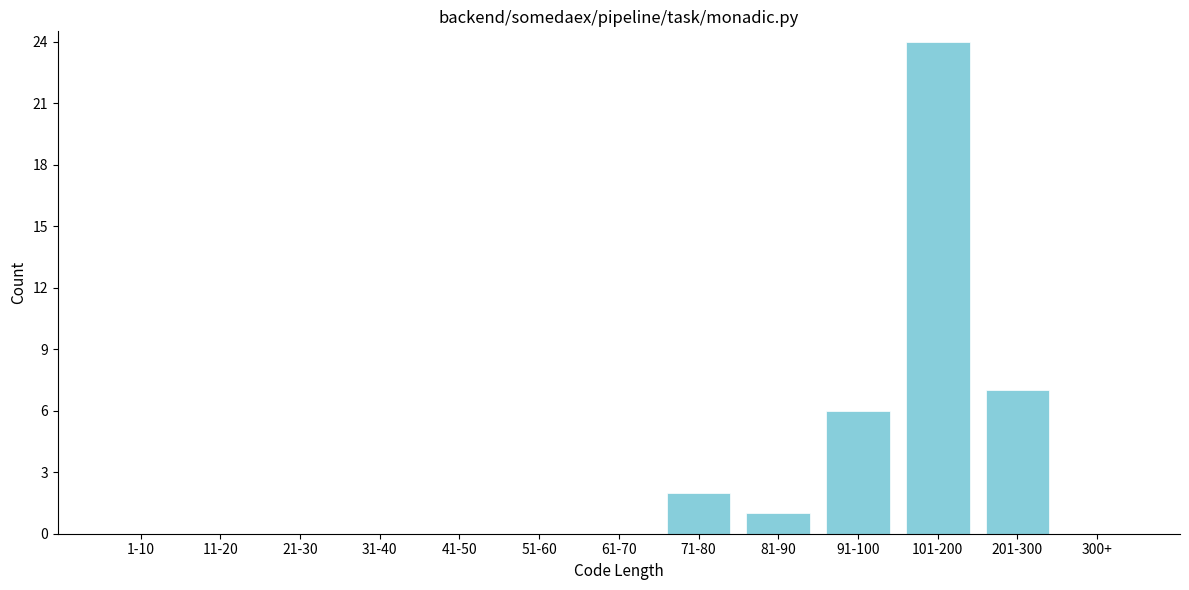

Reading left to right, transcribe all the data shown in this chart.

1-10=0	11-20=0	21-30=0	31-40=0	41-50=0	51-60=0	61-70=0	71-80=2	81-90=1	91-100=6	101-200=24	201-300=7	300+=0